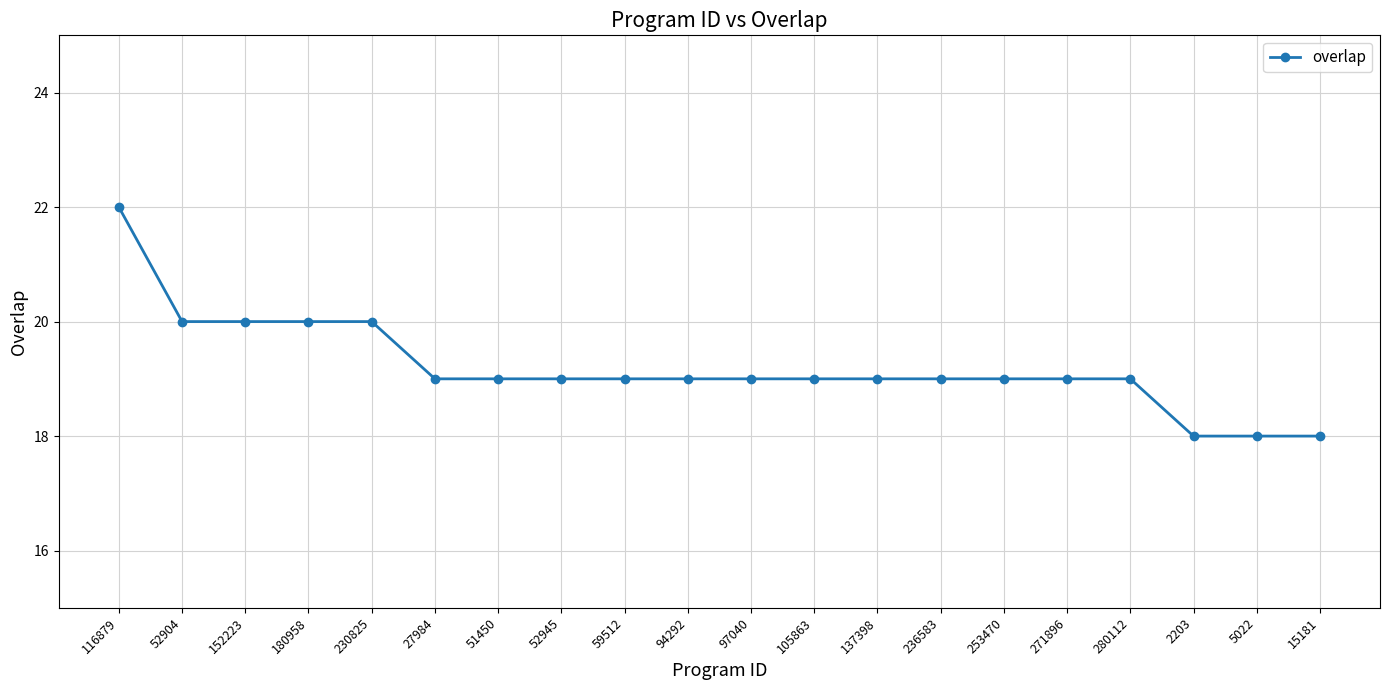

Reading left to right, transcribe all the data shown in this chart.

22	20	20	20	20	19	19	19	19	19	19	19	19	19	19	19	19	18	18	18